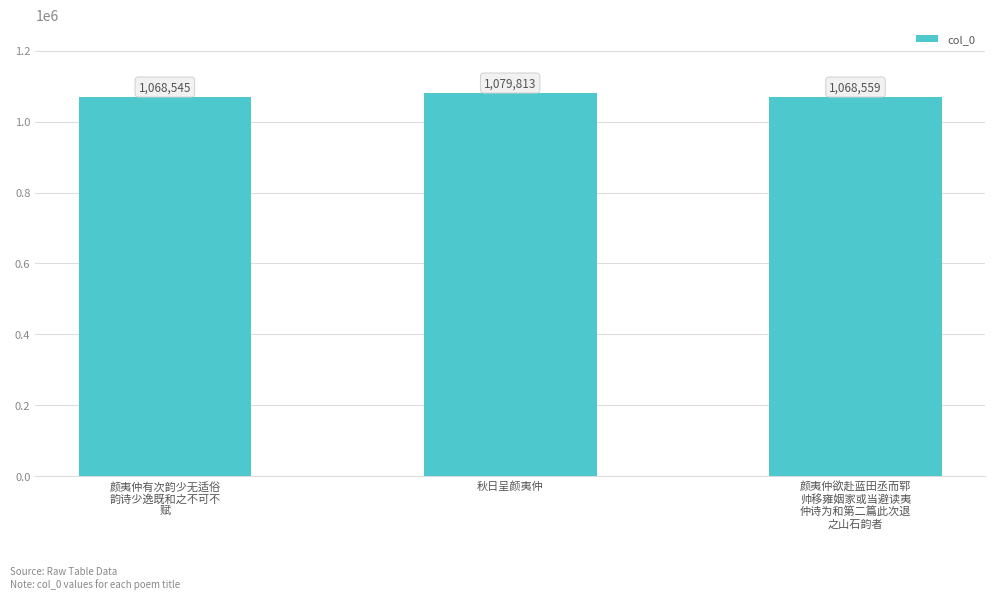

What is the change in value from 颜夷仲有次韵少无适俗
韵诗少逸既和之不可不
赋 to 秋日呈颜夷仲?

+11268